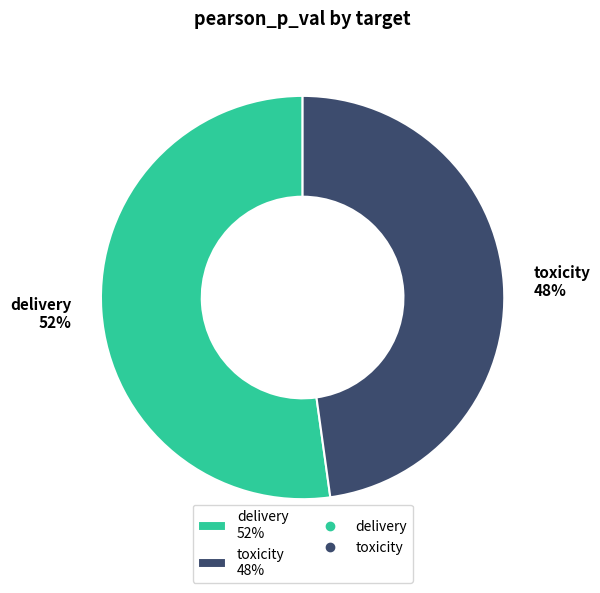

The toxicity slice represents 48% of the pie. True or false?

True